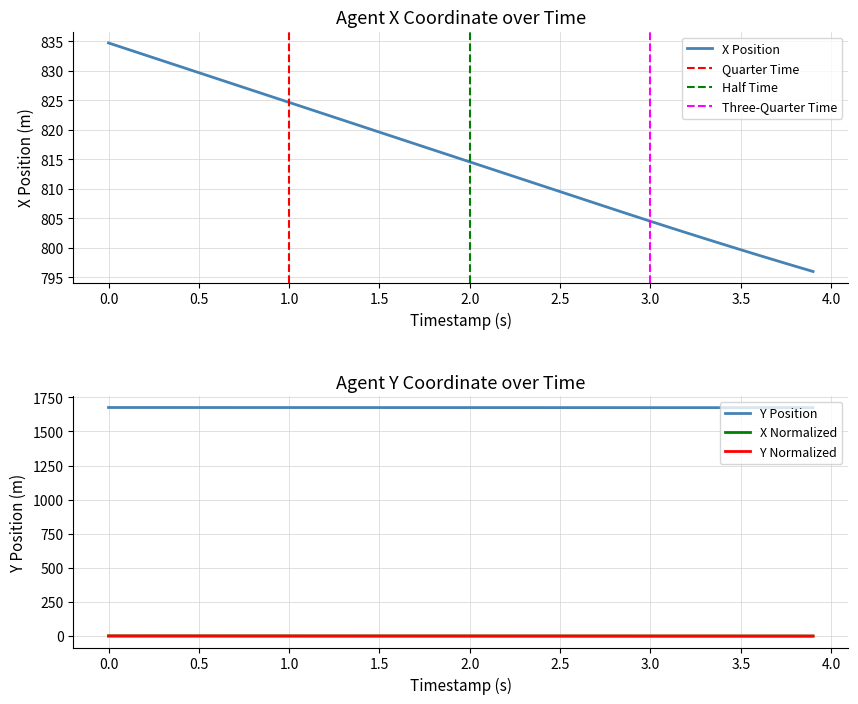

Which series has the largest range (max minus min)?

X